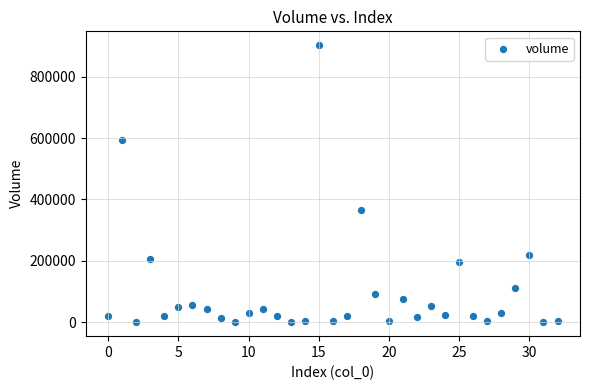

What Y value in the scatter plot is closest to 451086?

364385.1